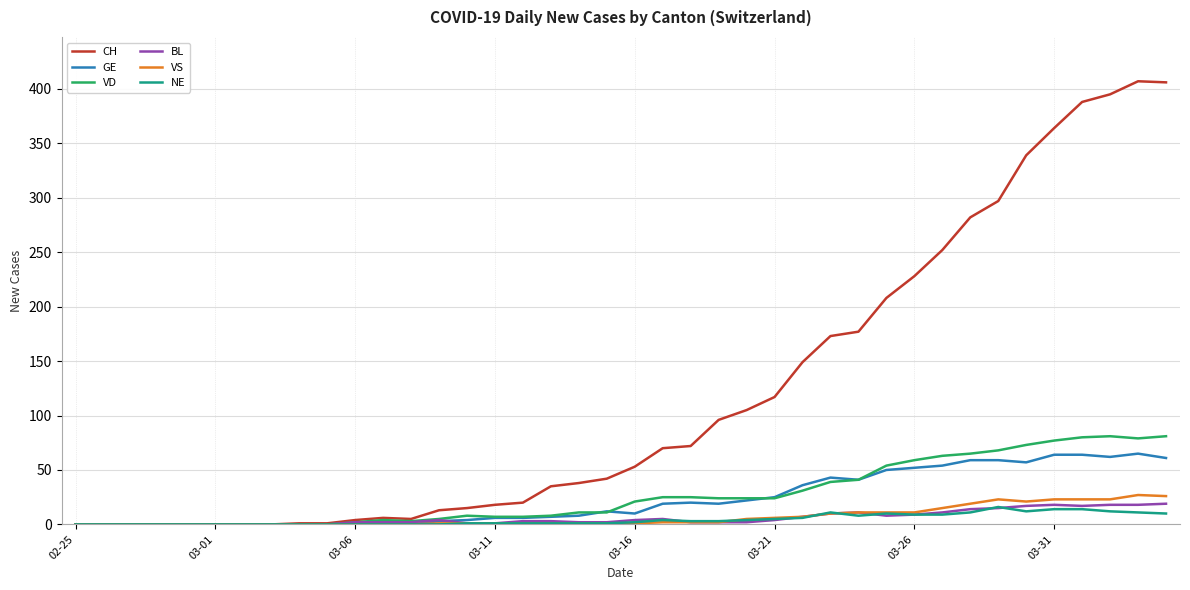

Which series has the largest total across all categories?

CH